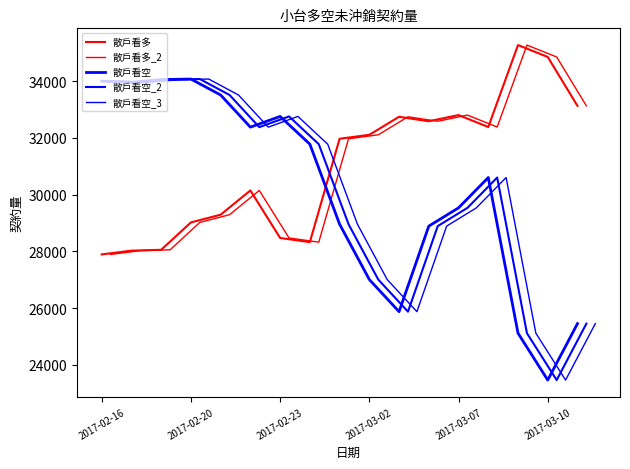

True or false: 散戶看空 has a value of 11484 at 2017-03-10.

False